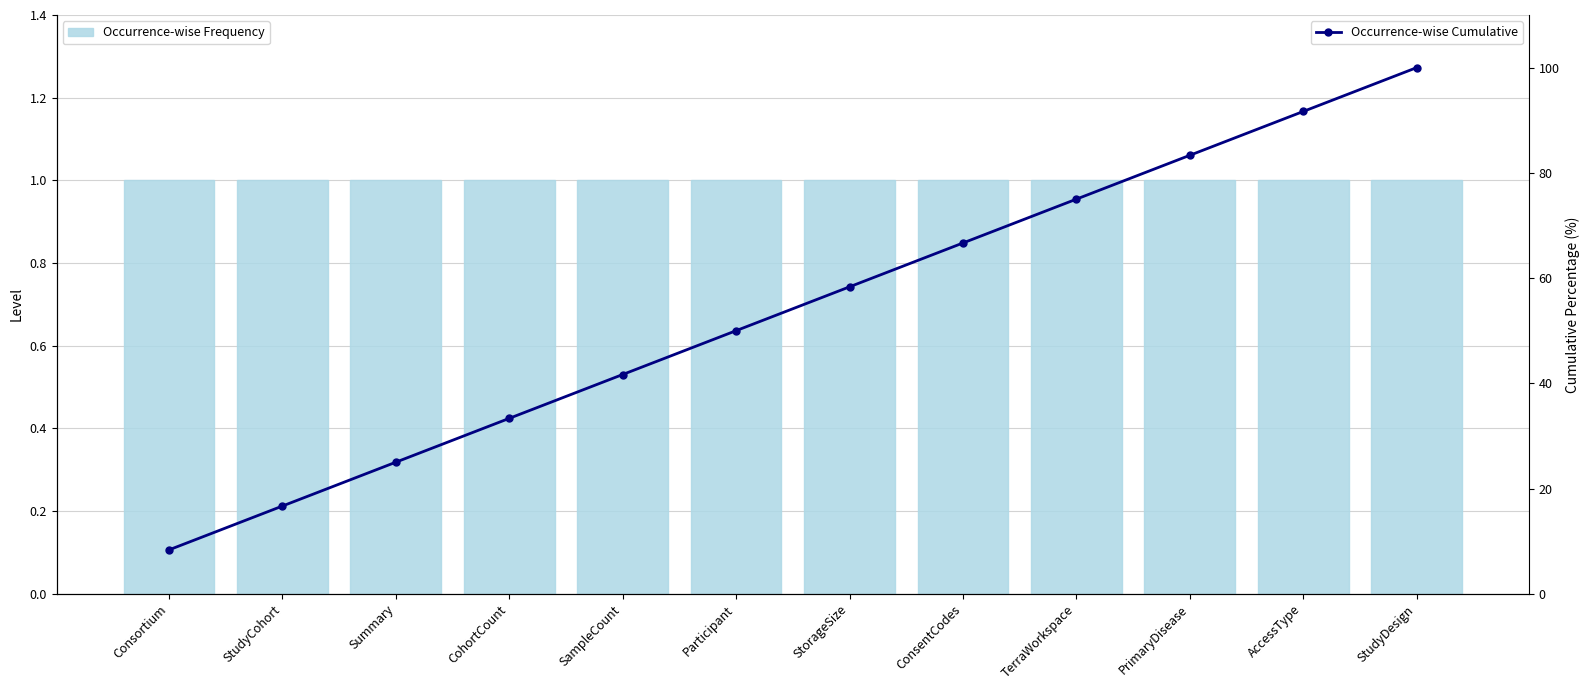

What is the value of the Occurrence-wise Frequency bar at the 5th from the left?

1.0